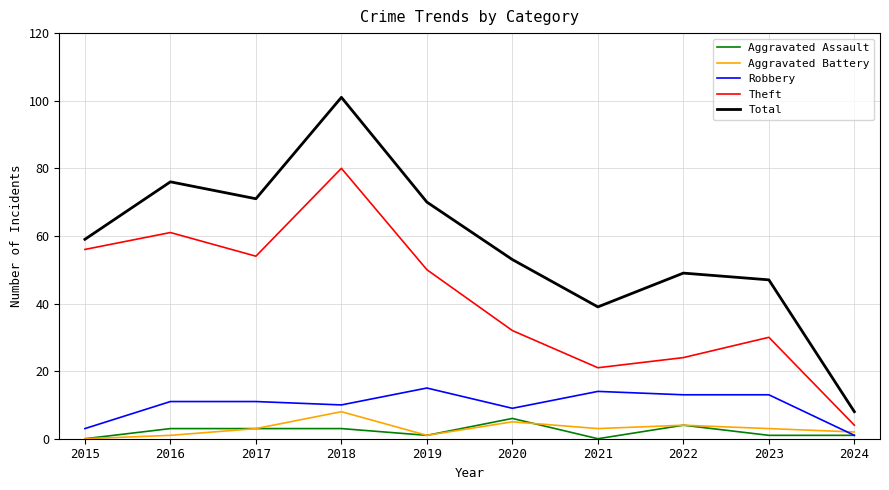

Does the chart have visible grid lines?

Yes